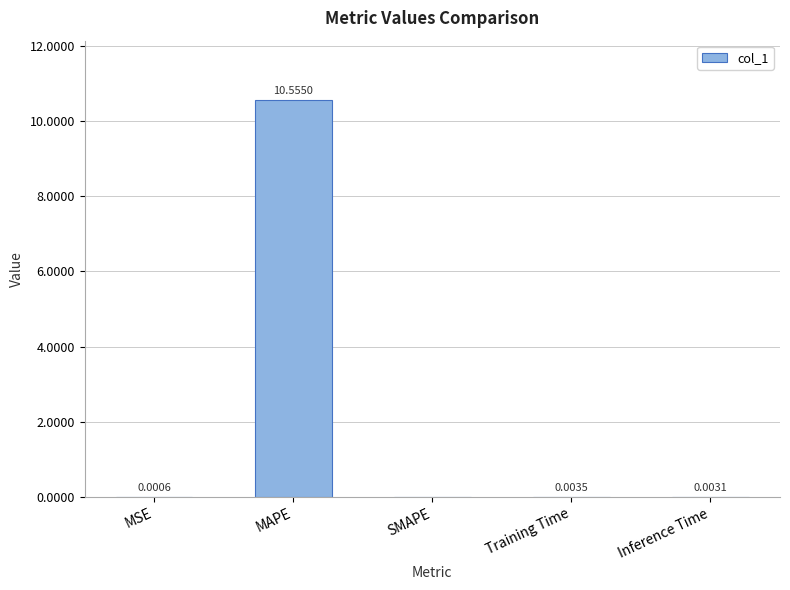

The value at MSE is 0.0. True or false?

True